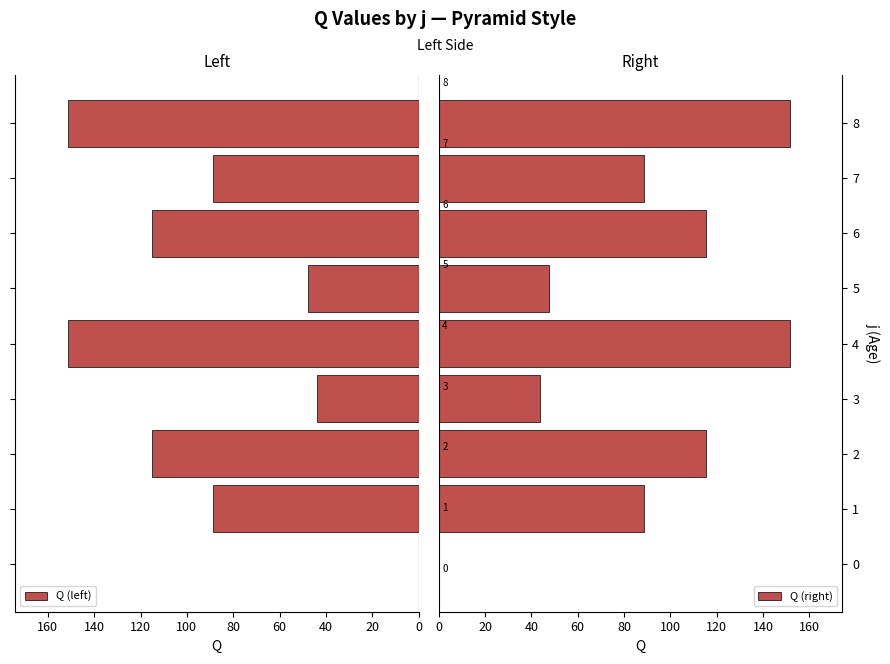

The value of Q (right) at 2 is 115.3. True or false?

True